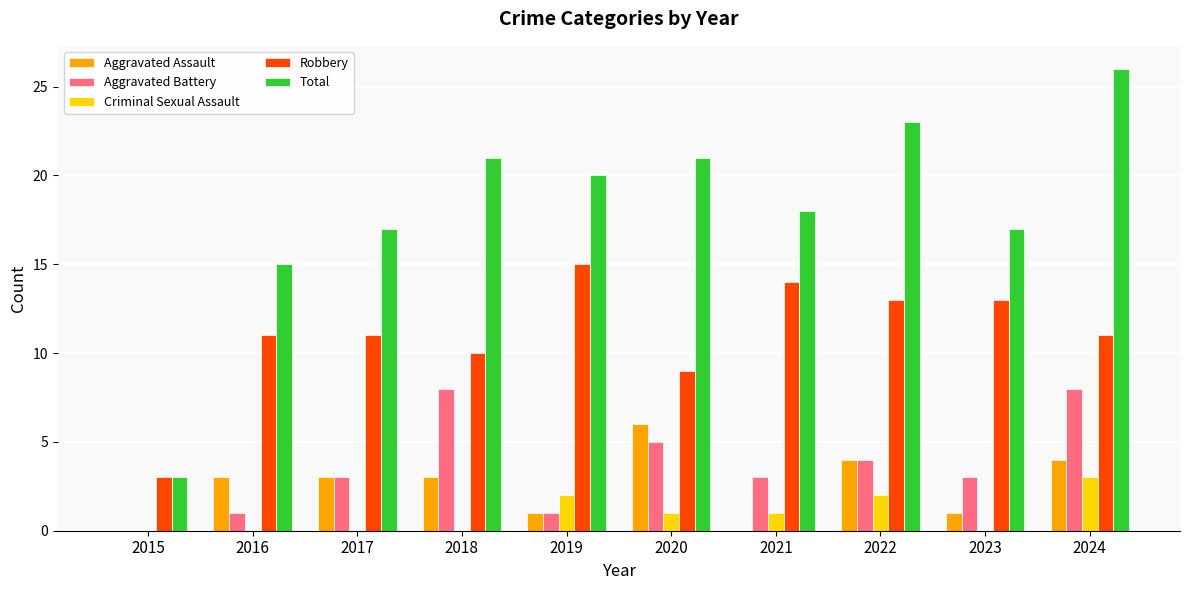

Between 2019 and 2024, which series saw the biggest shift?

Aggravated Battery